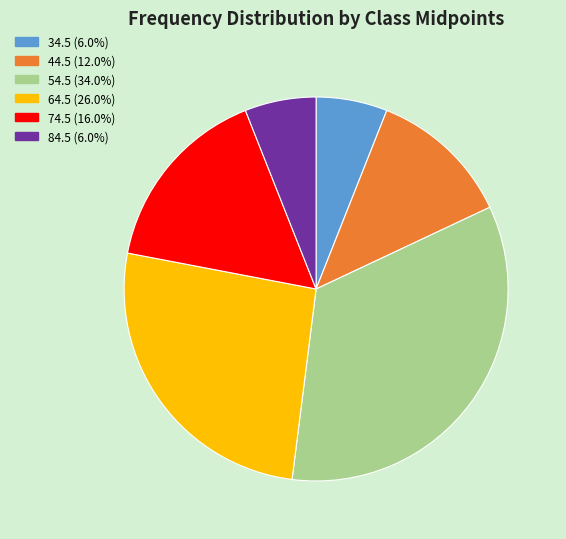

Between 34.5 and 74.5, which is larger?

74.5